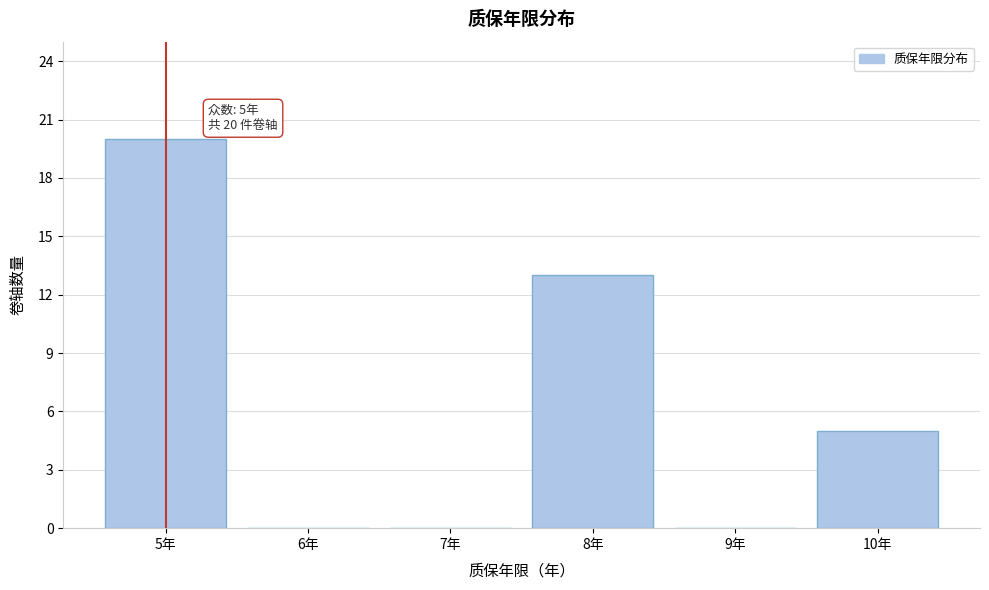

Reading left to right, list all the values displayed in this chart.

5年=20	6年=0	7年=0	8年=13	9年=0	10年=5